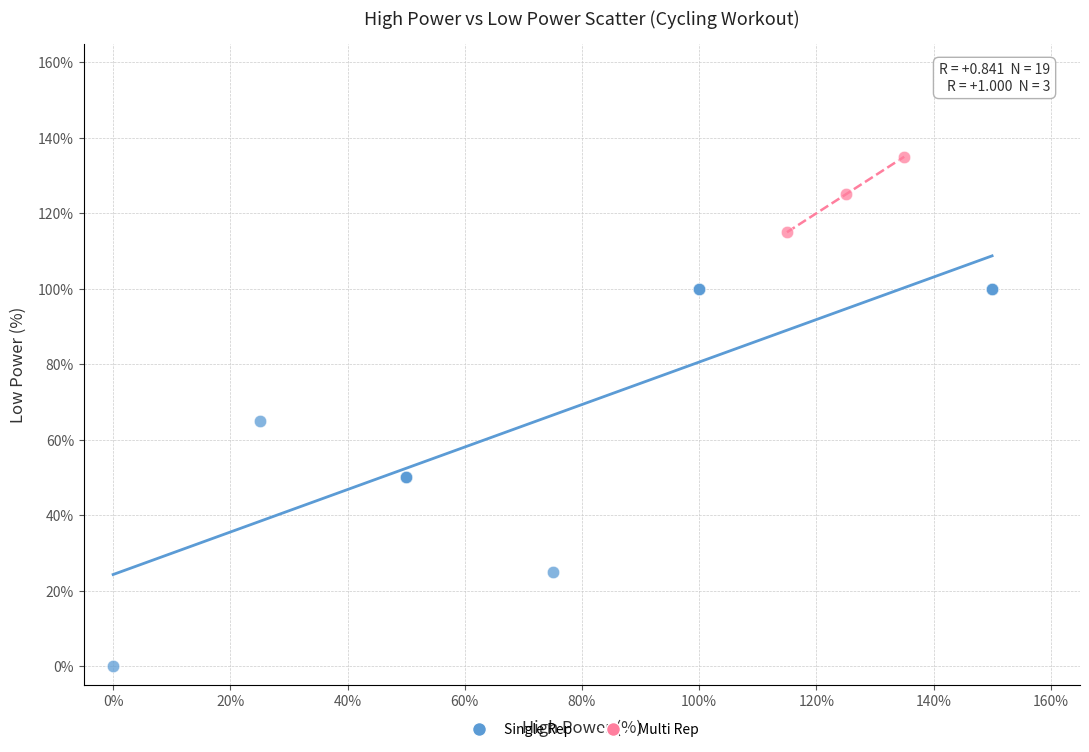

Which series has the widest spread of Y values?

Single Rep